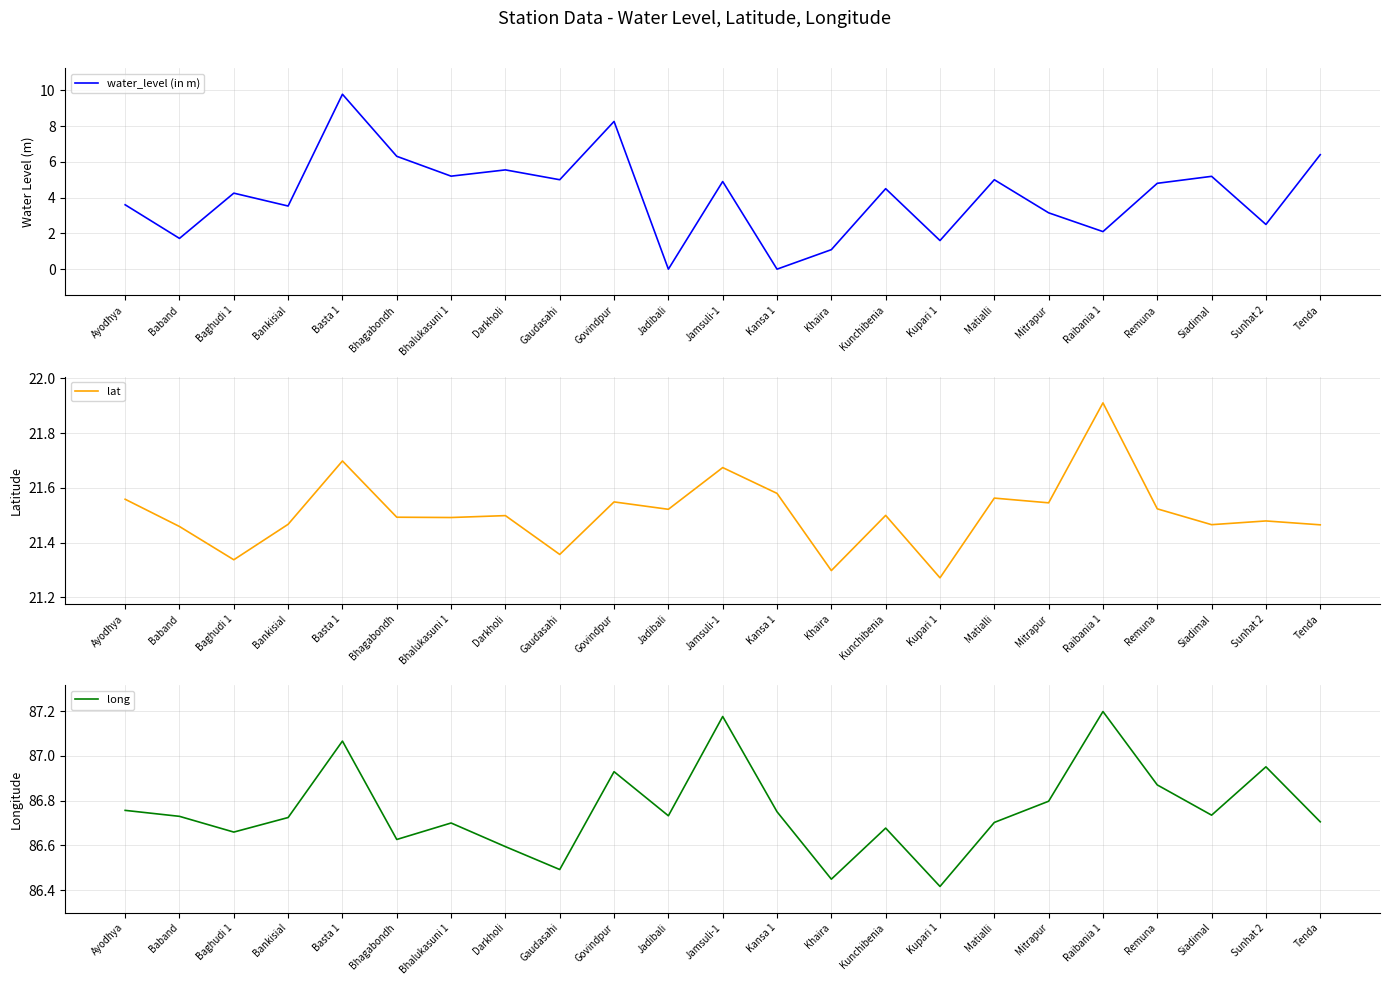

Between Ayodhya and Gaudasahi, which is larger?

Gaudasahi